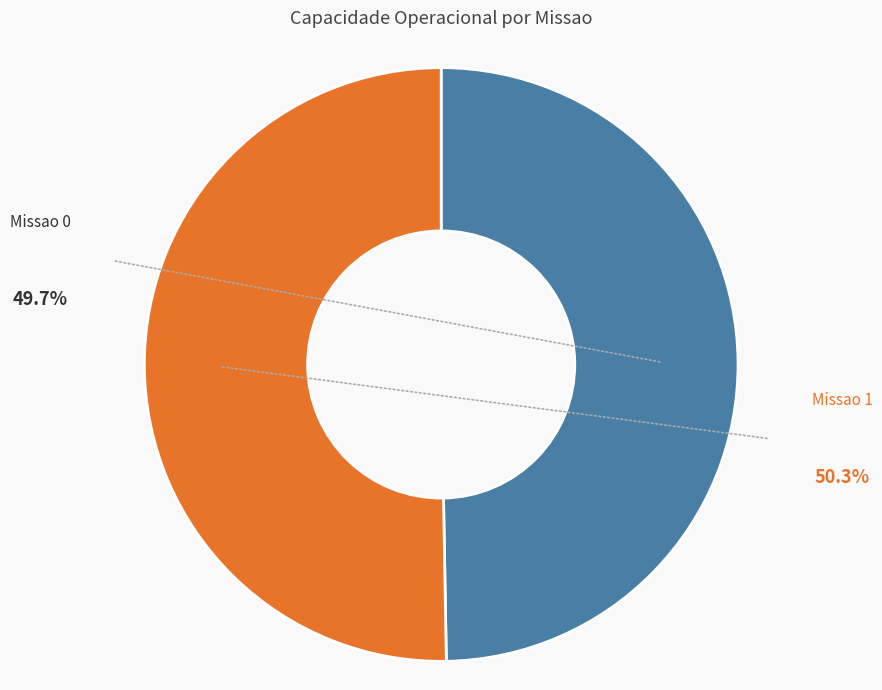

True or false: Missao 0 accounts for 50% of the total.

True